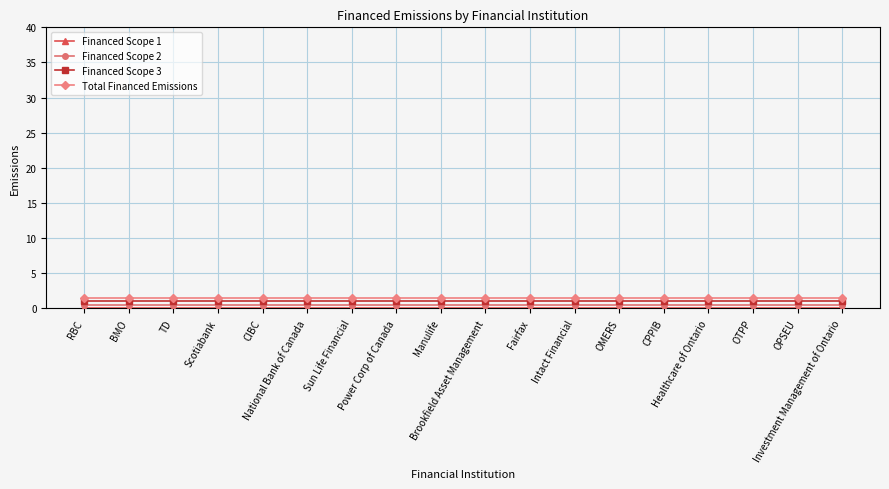

What position from the right is CPPIB?

5